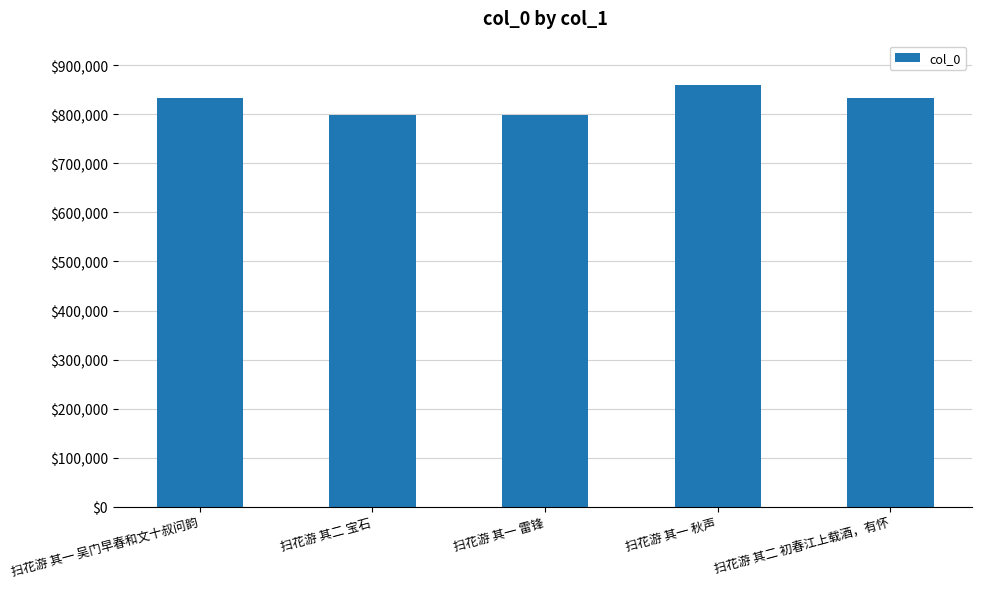

Does the chart contain stacked bars?

No